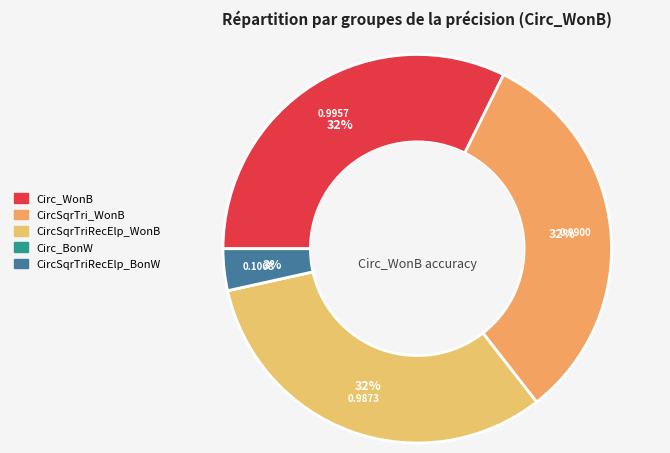

Which slice is the smallest?

Circ_BonW